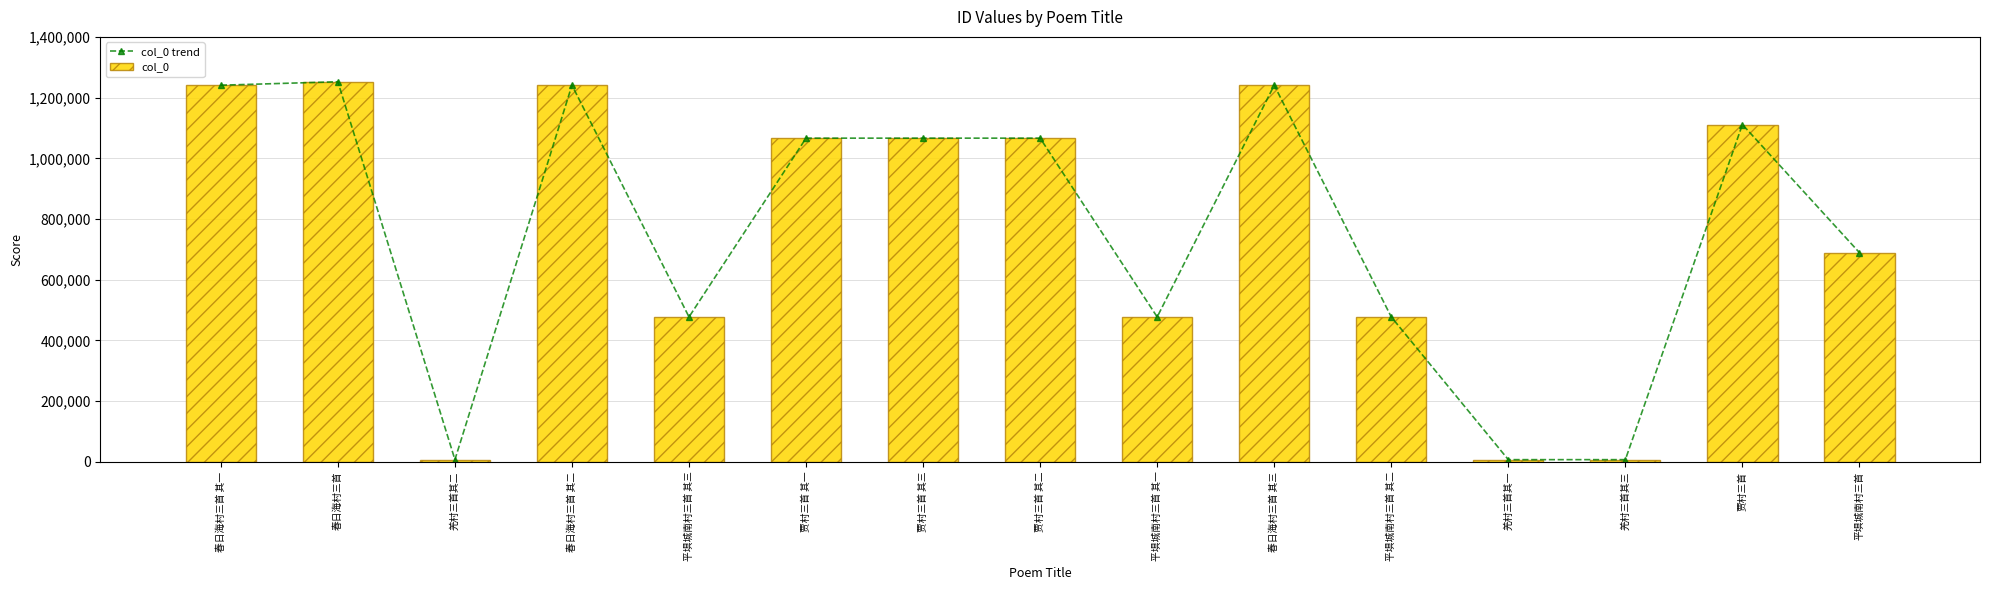

Between 春日海村三首 其二 and 贾村三首 其三, which series saw the biggest shift?

col_0 trend